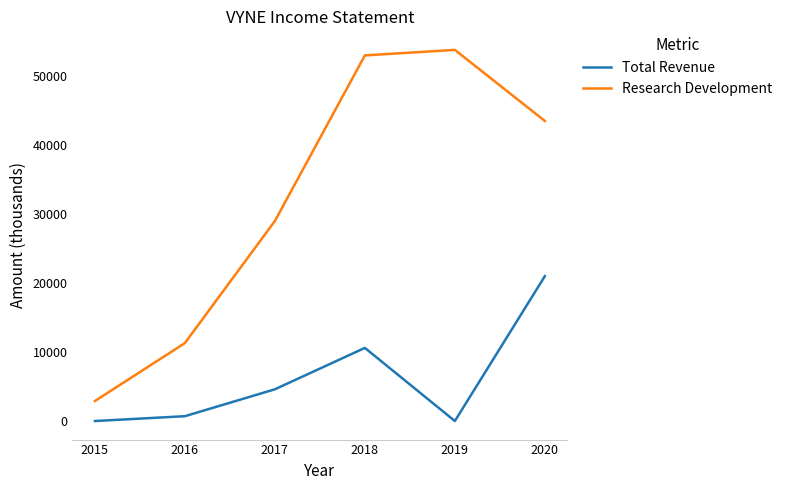

Rank the series by their average value, from lowest to highest.

Total Revenue, Research Development